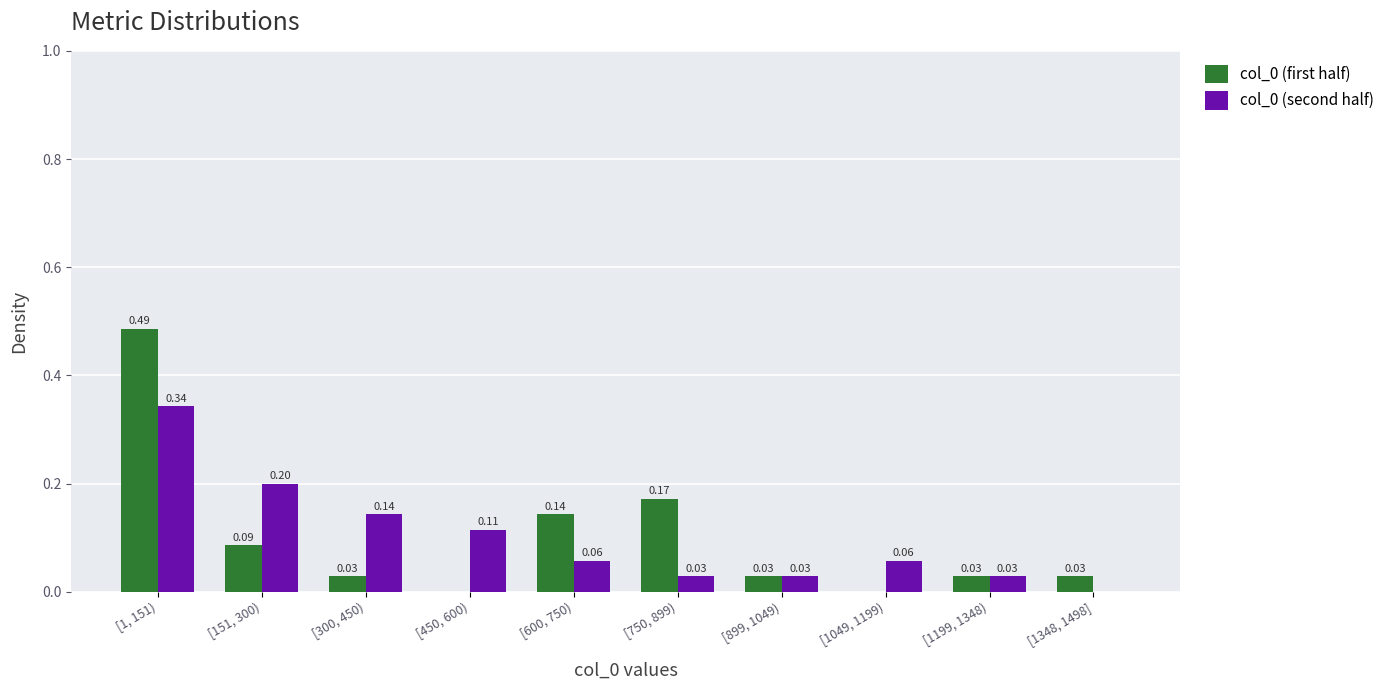

Is the value of col_0 (first half) at [1049, 1199) greater than the value of col_0 (second half) at [600, 750)?

No